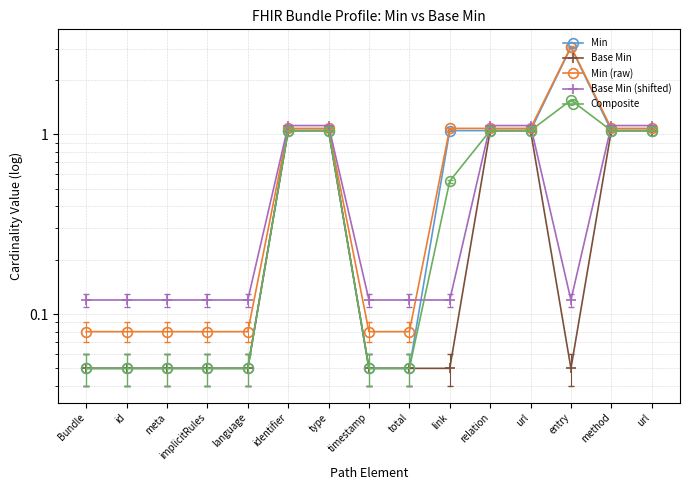

The value of Base Min (shifted) at language is 0.2. True or false?

False